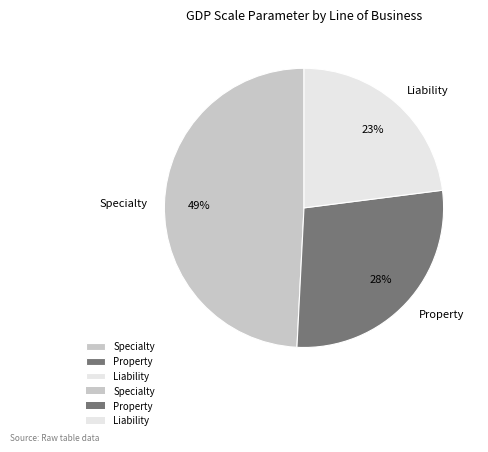

Do Specialty and Liability together represent more than half of the pie?

Yes